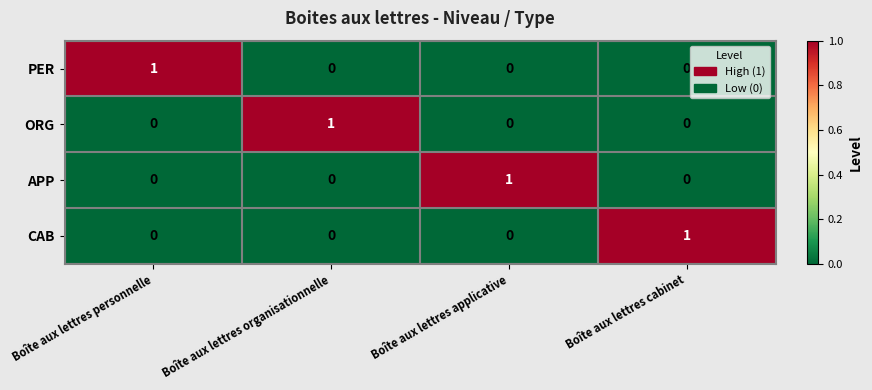

What is the maximum value shown in the chart?

1